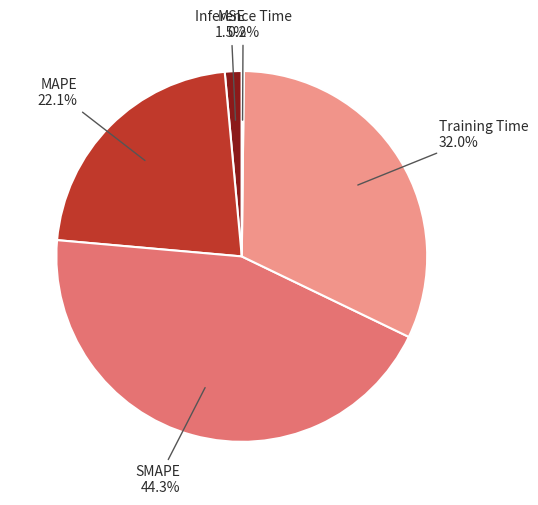

What is the largest slice in the pie chart?

SMAPE